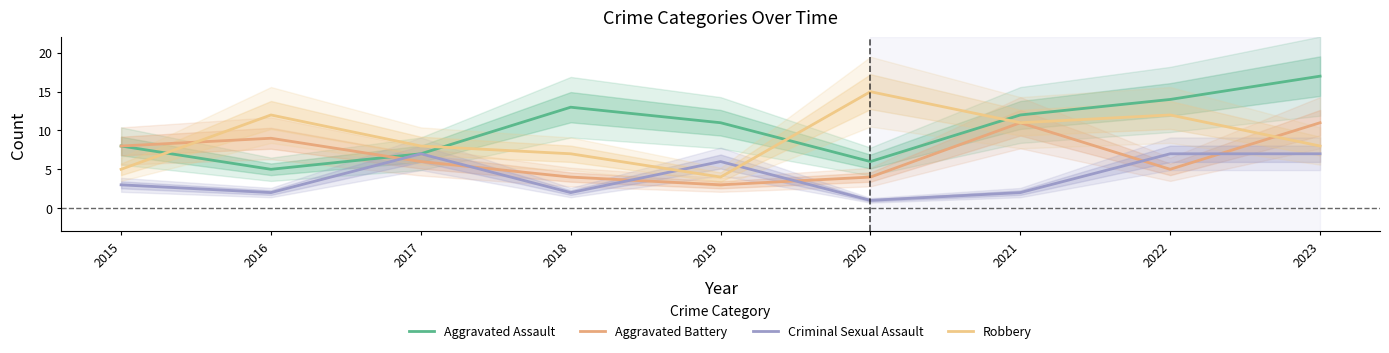

The value of Aggravated Assault at 2019 is 11. True or false?

True